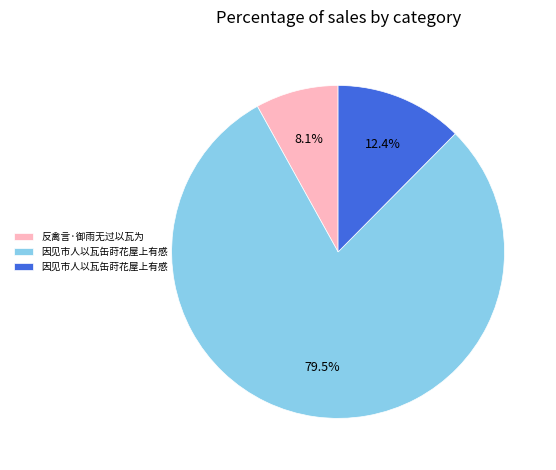

Is there a majority slice in this chart?

Yes